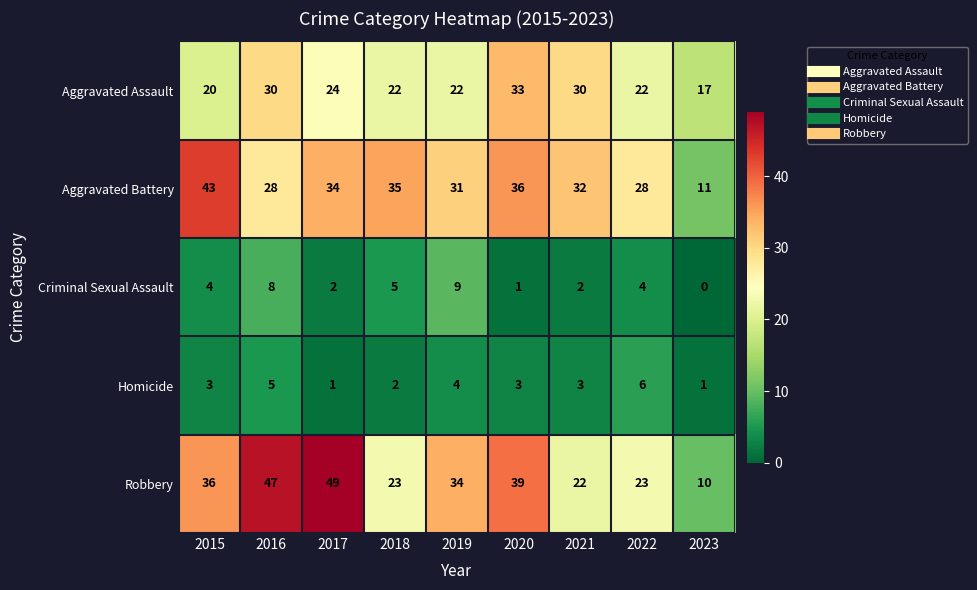

True or false: Robbery has a value of 23 at 2022.

True